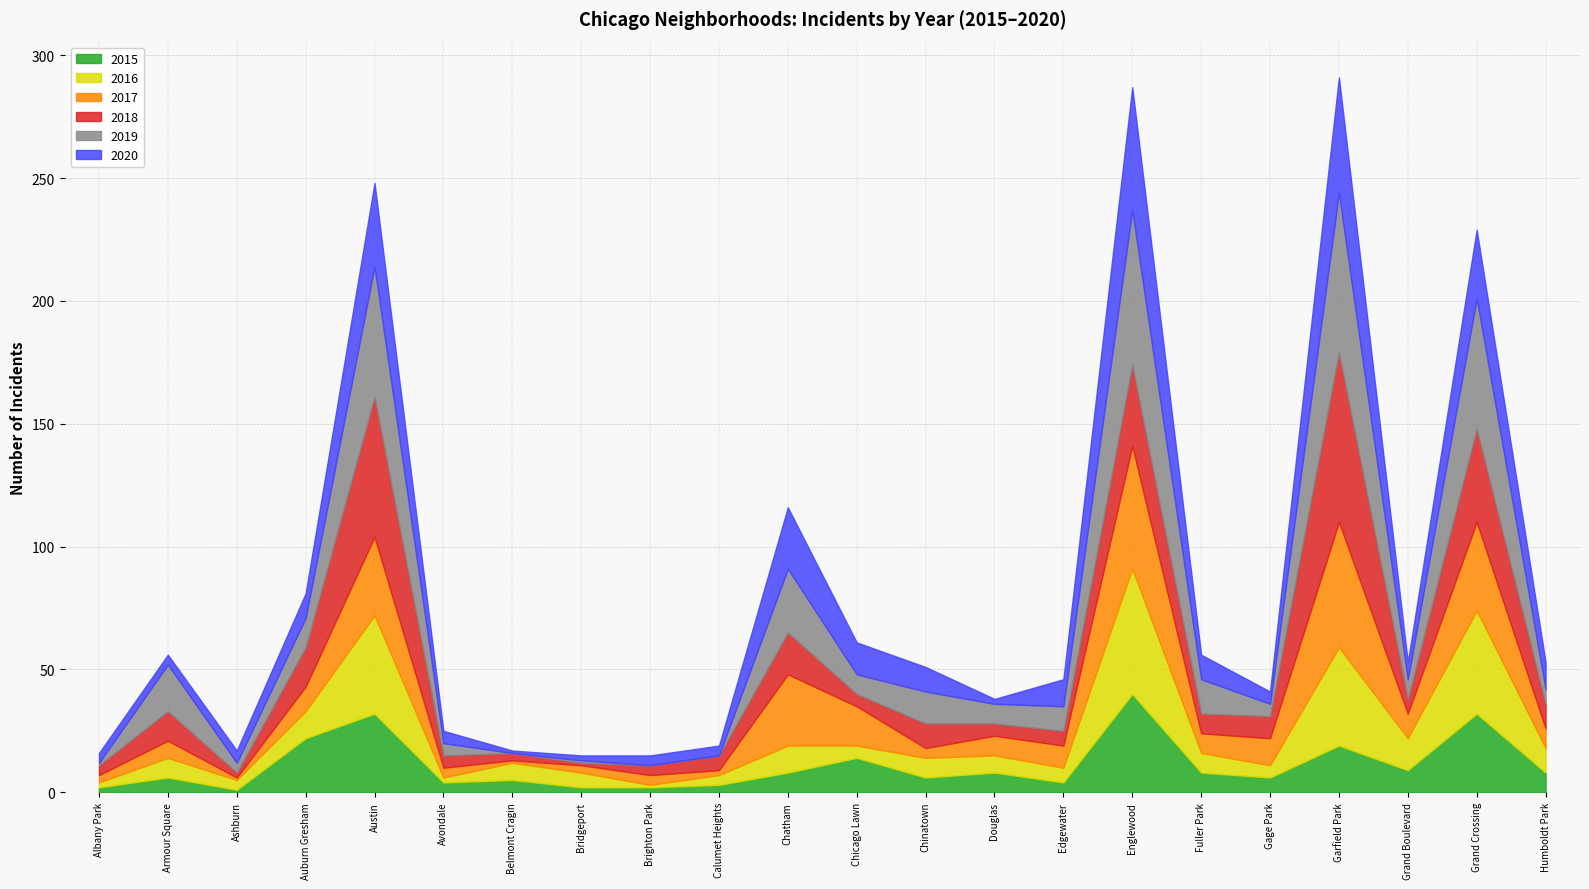

Is it true that 2019 equals 37 at Chatham?

False